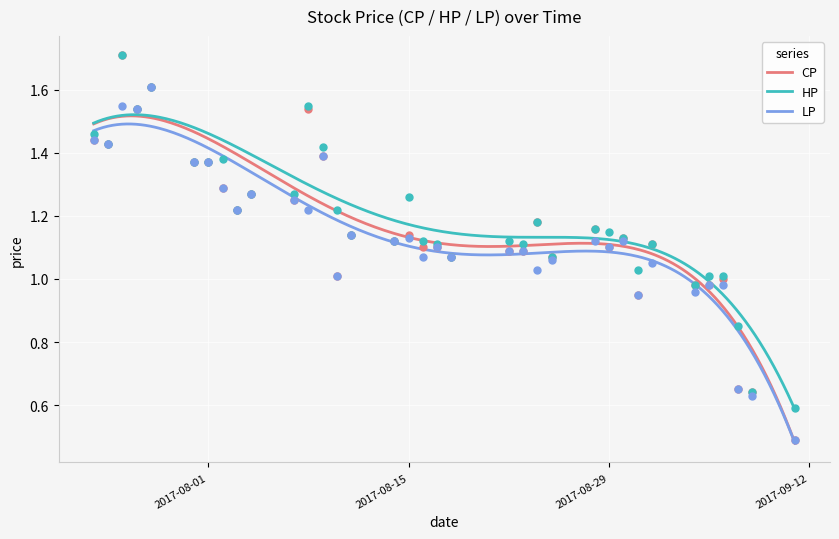

Which series has the largest Y range (max minus min)?

CP